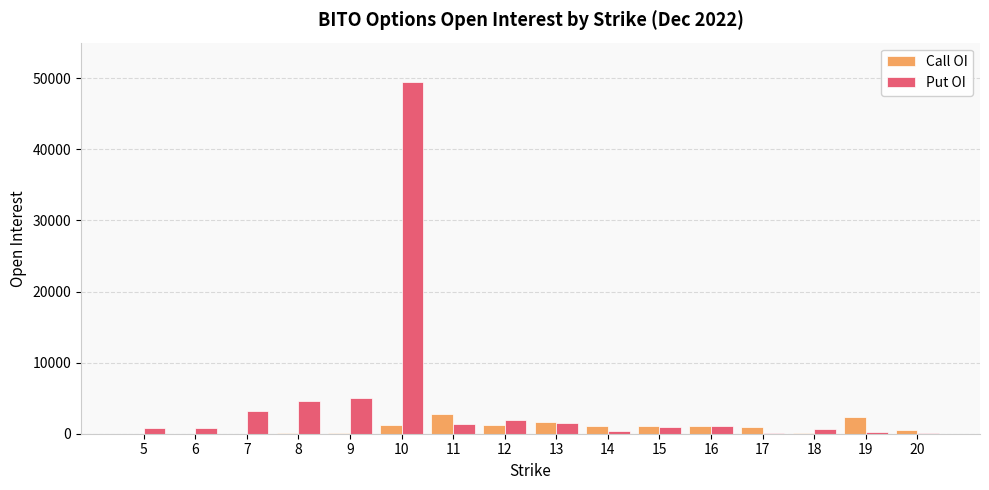

Is the value of Call OI at 10 greater than the value of Put OI at 7?

No